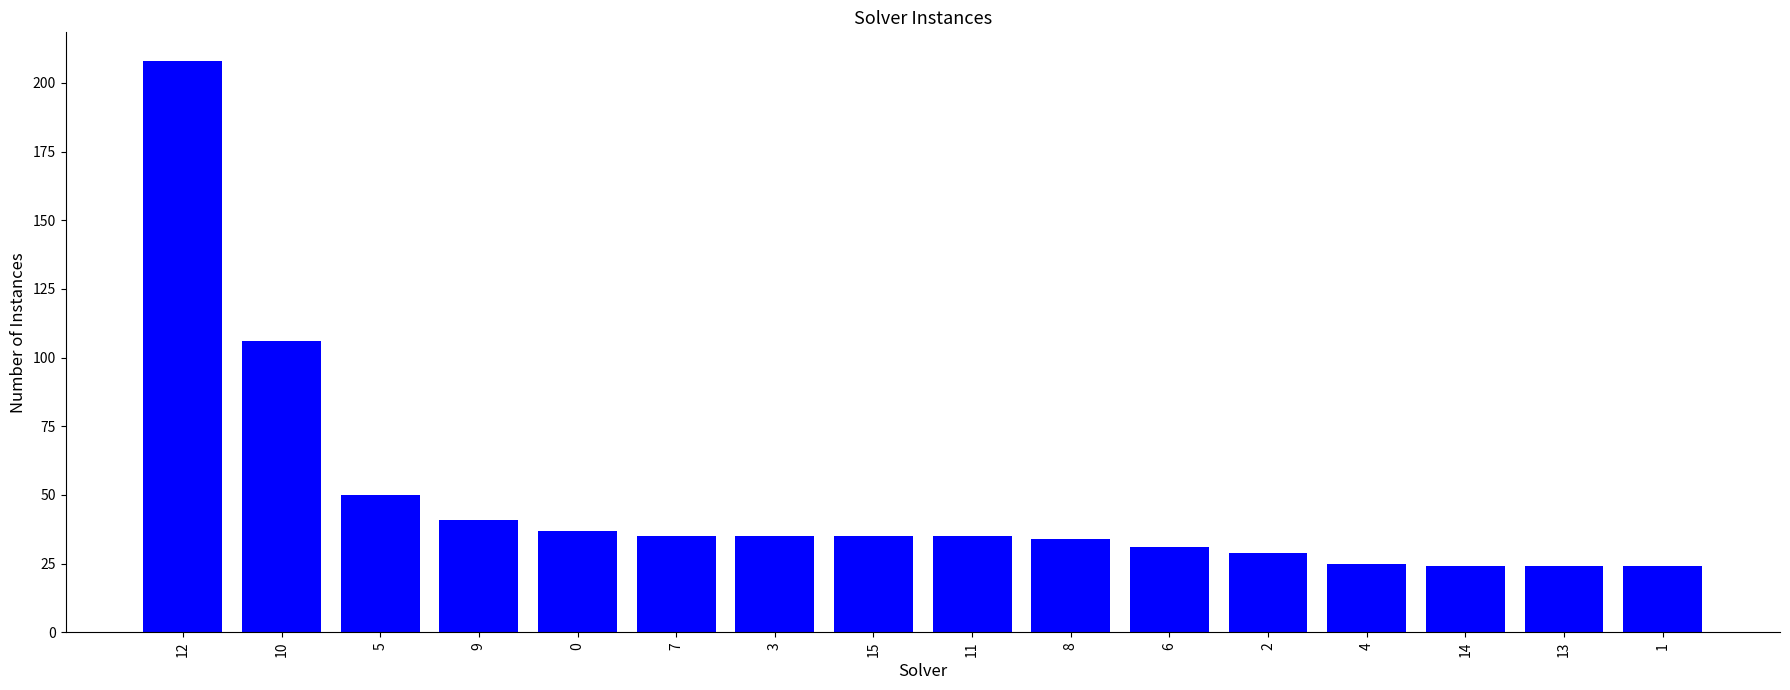

What is the sum of all values?

773